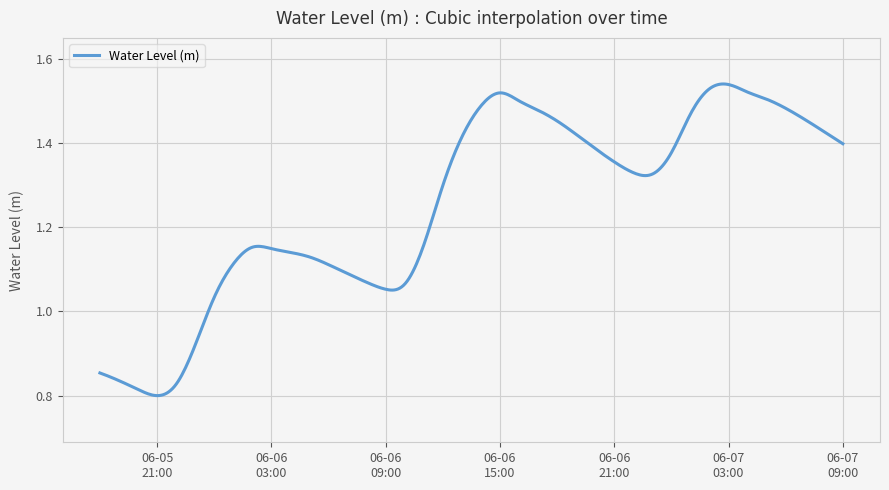

How many lines are shown in the chart?

1